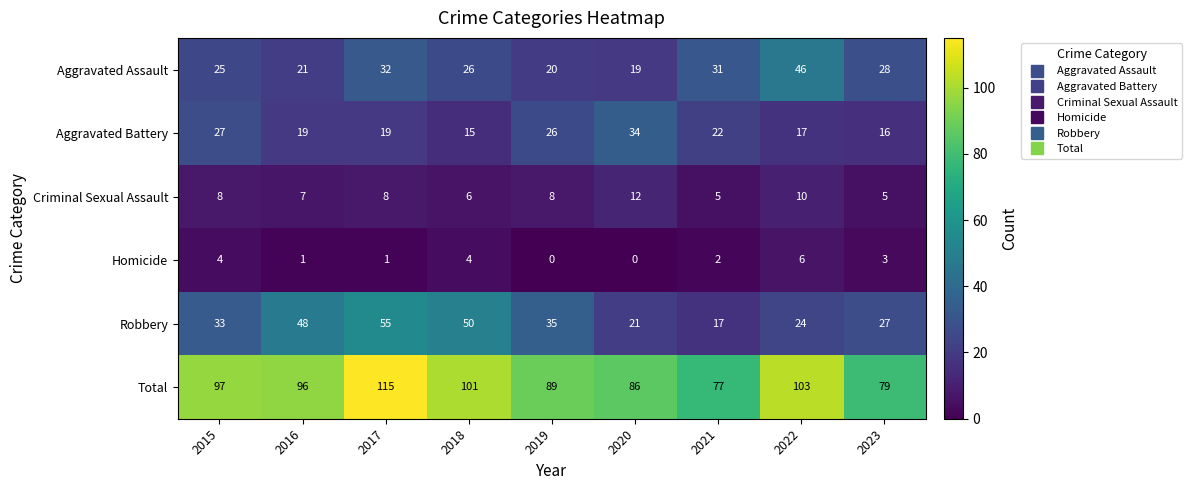

At which label does Total first exceed 96?

2015